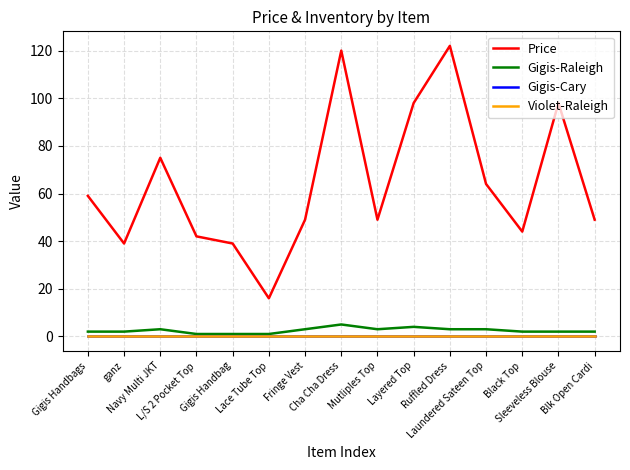

Which series has the widest spread of values?

Price